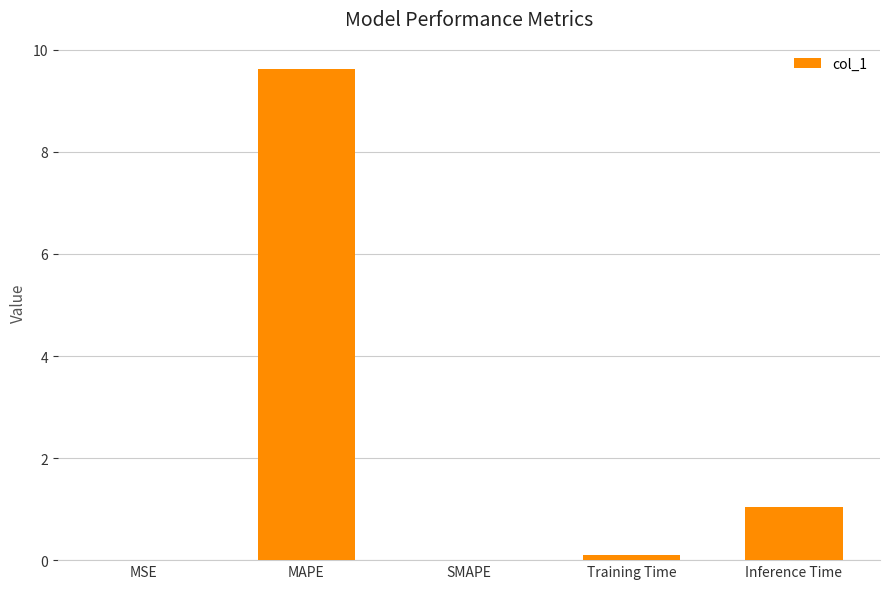

Between MAPE and Inference Time, which is larger?

MAPE